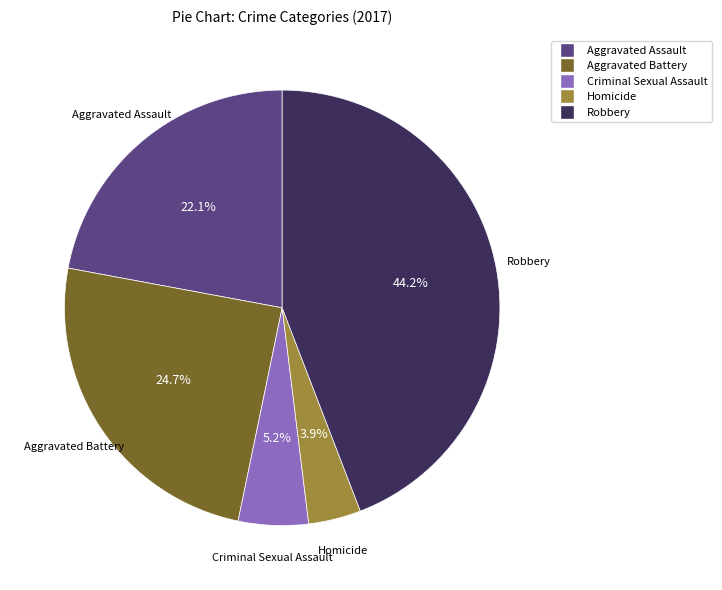

How many segments does this pie chart have?

5